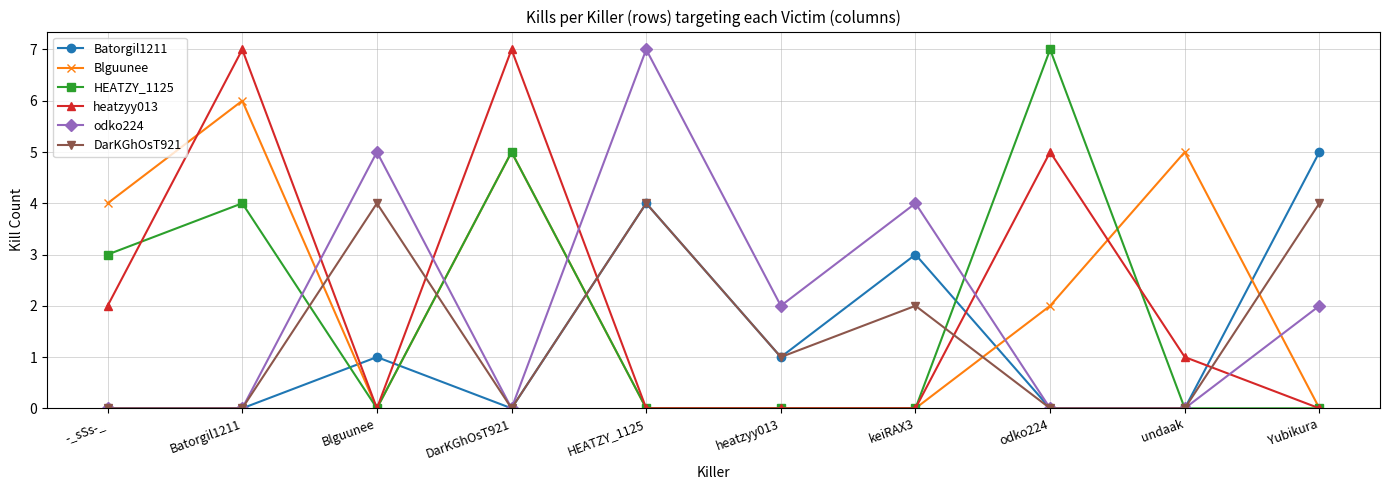

Is it true that HEATZY_1125 equals 8 at DarKGhOsT921?

False